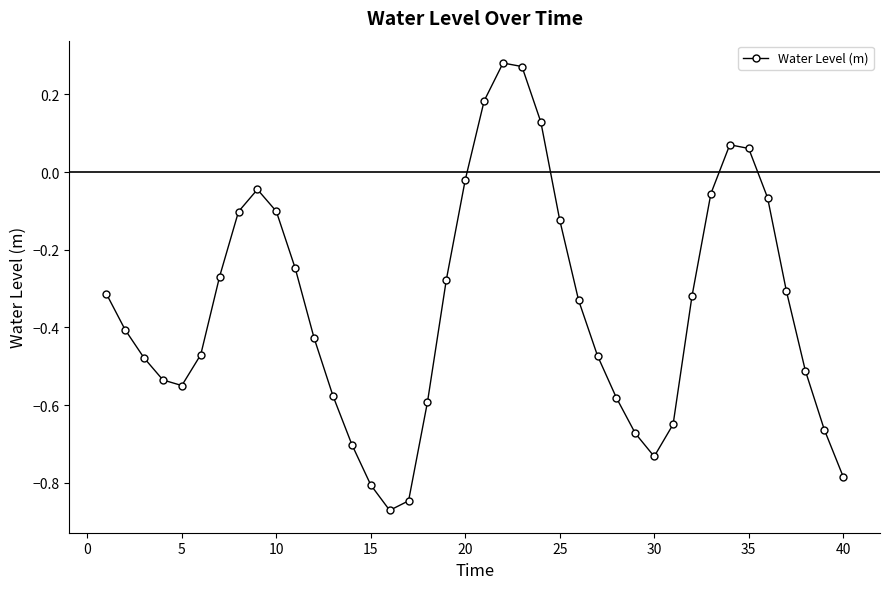

How many points are lower than both their immediate neighbors (excluding endpoints)?

3